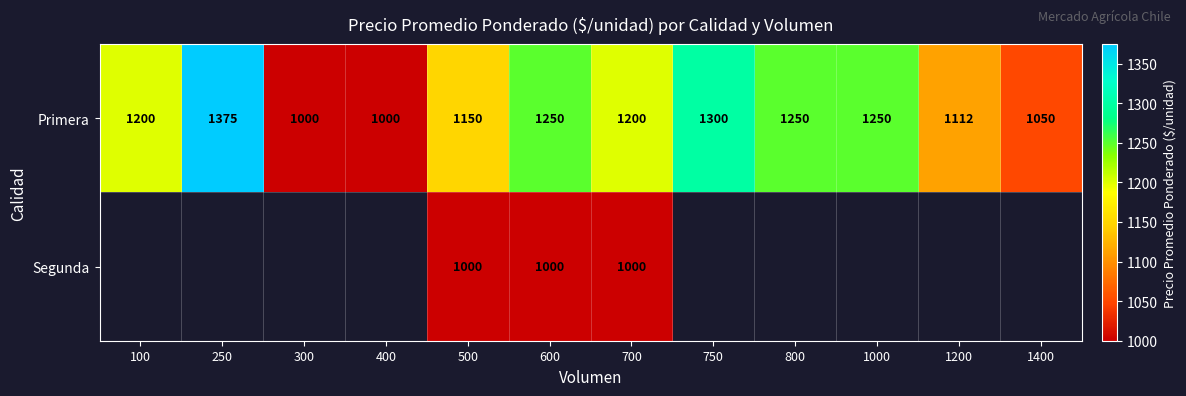

Count the number of data series in this chart.

2